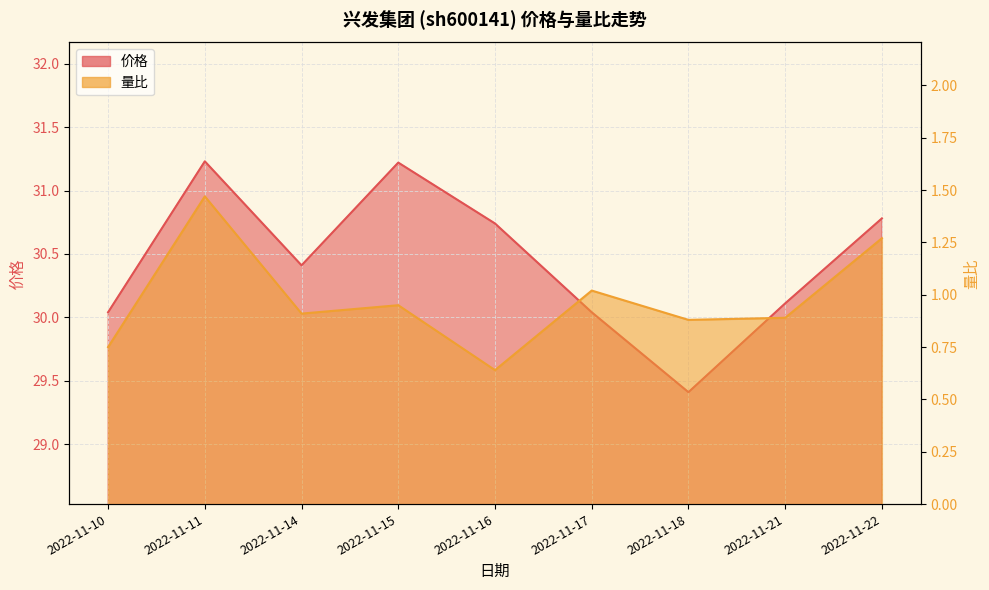

Reading left to right, transcribe all the data shown in this chart.

价格: 30.0	31.2	30.4	31.2	30.7	30.0	29.4	30.1	30.8
量比: 0.8	1.5	0.9	0.9	0.6	1.0	0.9	0.9	1.3